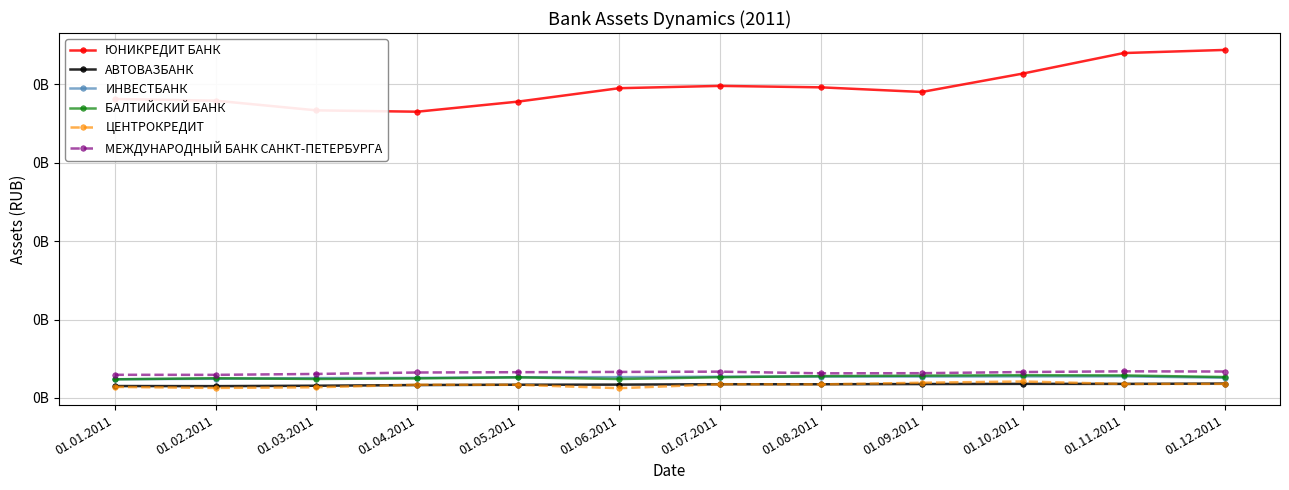

True or false: БАЛТИЙСКИЙ БАНК has more than 2 interior local peaks.

True